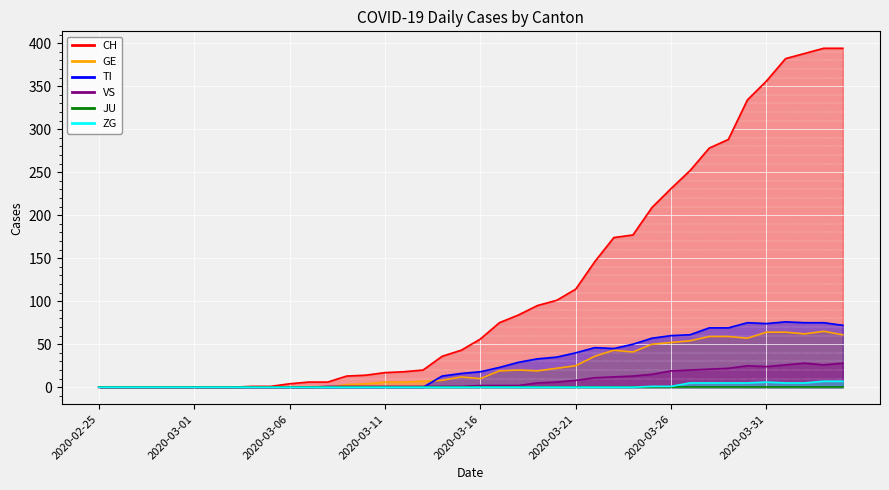

Is it true that ZG equals 0 at 2020-03-12?

True